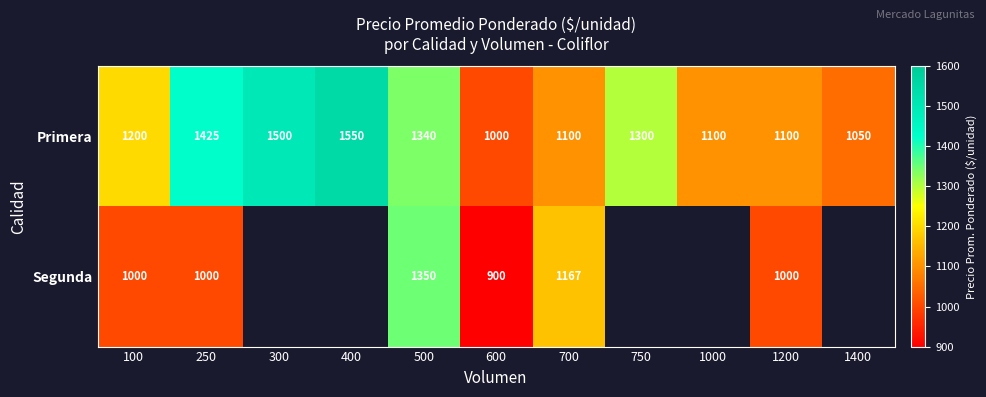

Where is Primera nearest to the value 1275?

750